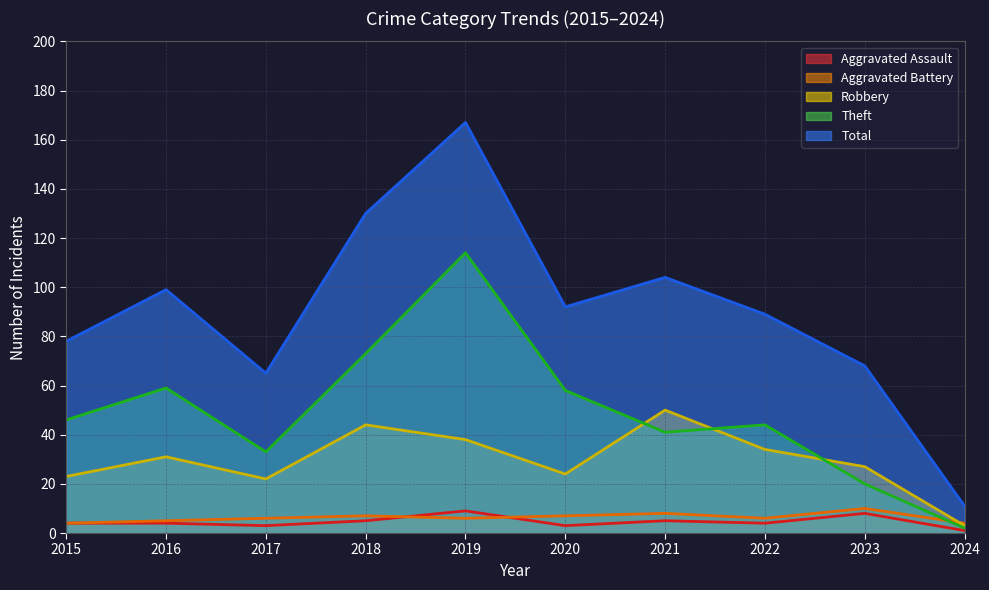

How many values in the Robbery series exceed 31?

4